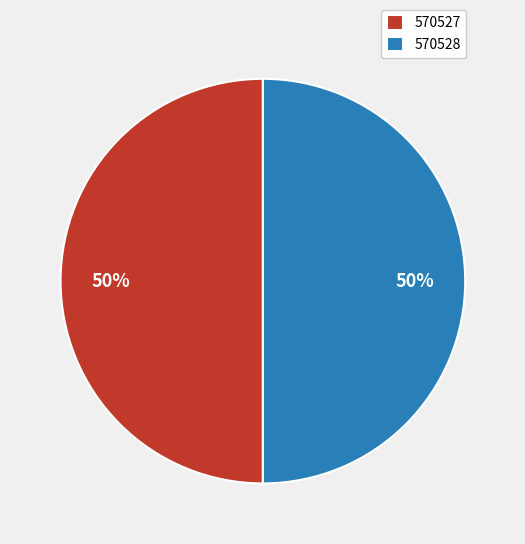

What percentage is the 570528 slice, to the nearest percent?

50%